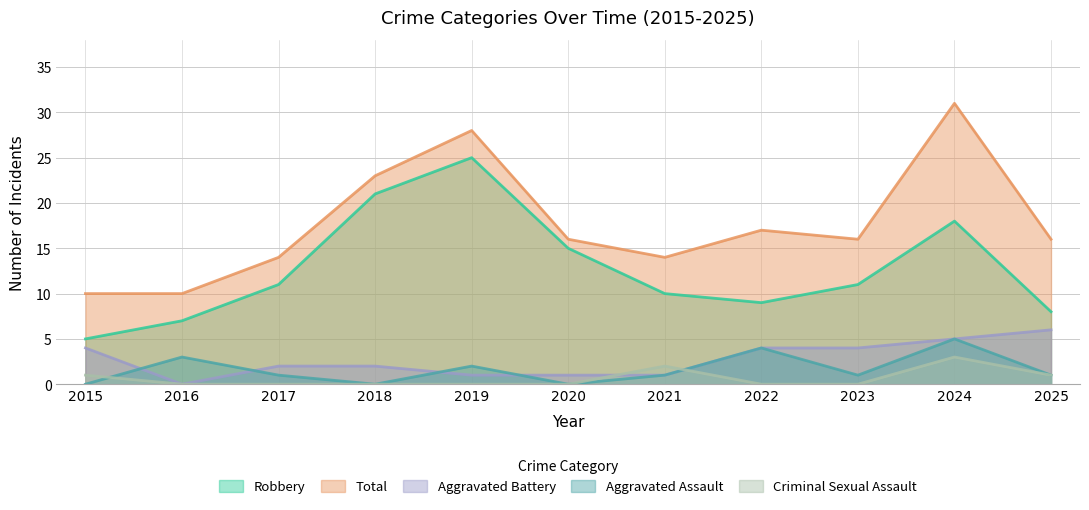

Which category has the lowest value in the Criminal Sexual Assault series?

2016